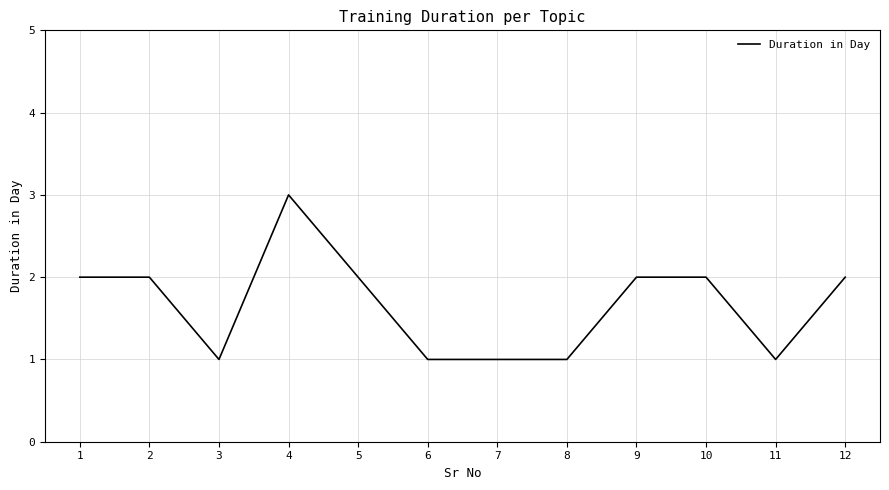

True or false: the data shows 2 at 4.

False